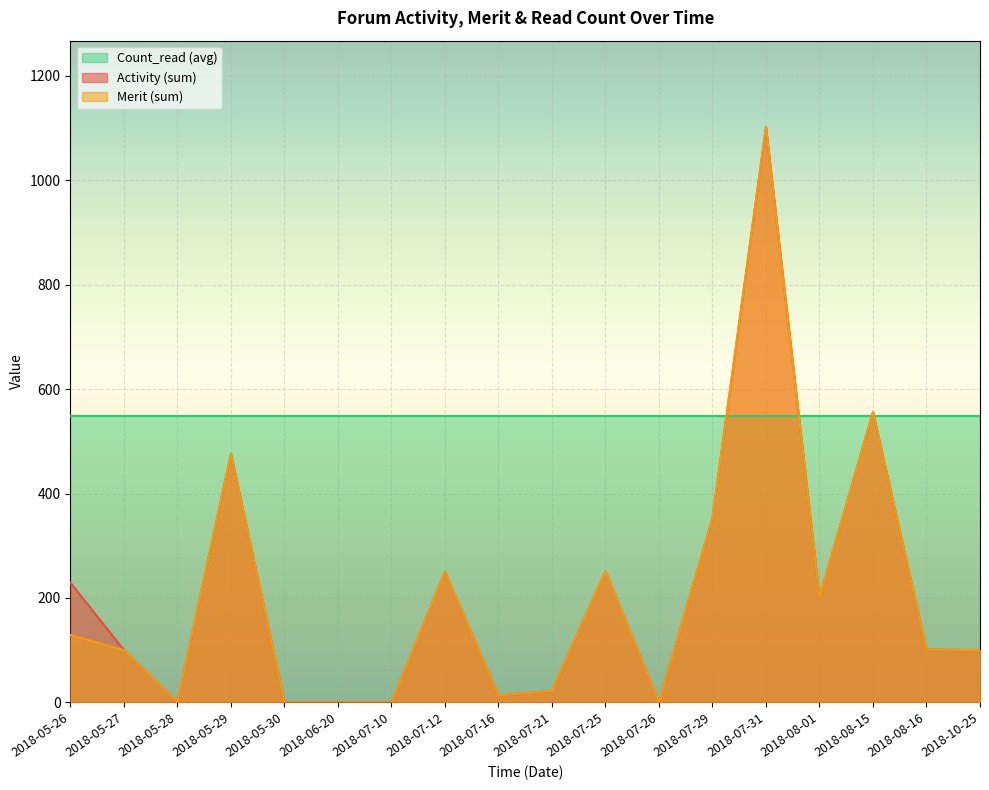

Is the value of Activity (sum) at 2018-05-27 greater than the value of Merit (sum) at 2018-07-25?

No